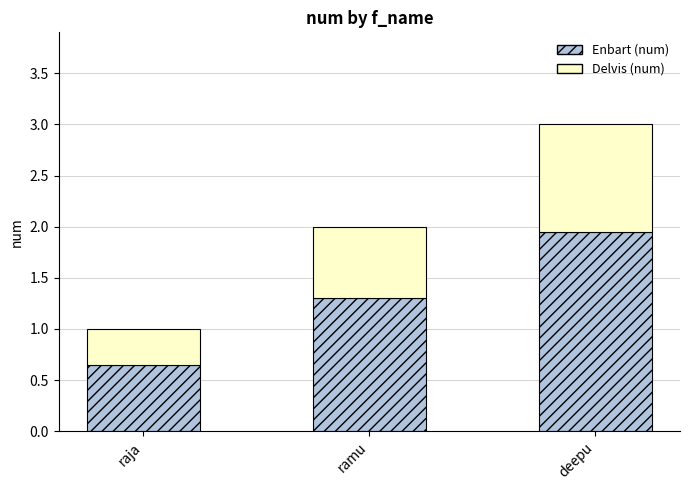

At which category is the sum across all series the highest?

deepu